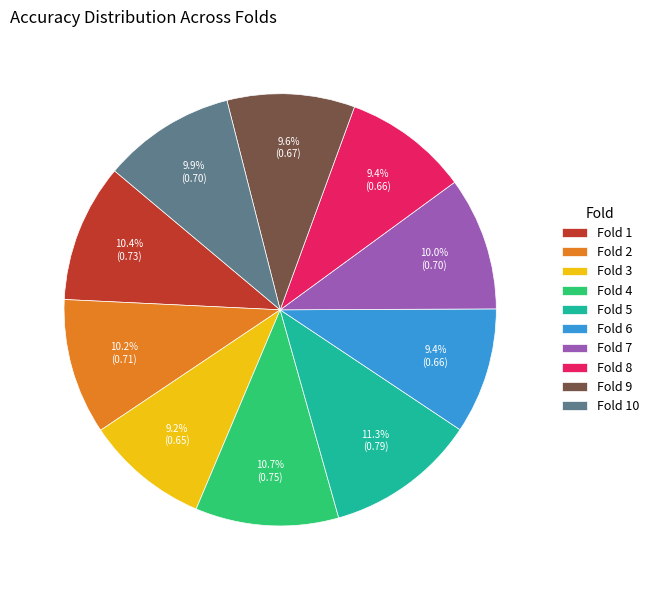

Which category has the biggest portion of the pie?

Fold 5